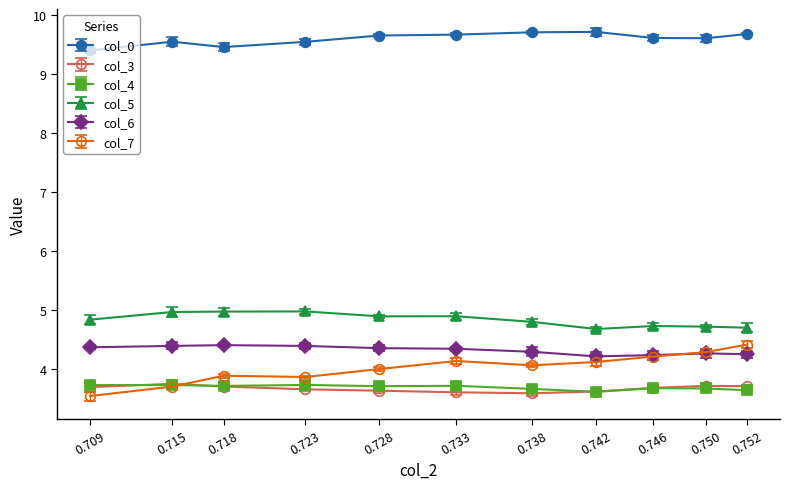

What is the maximum value for col_6?

4.4